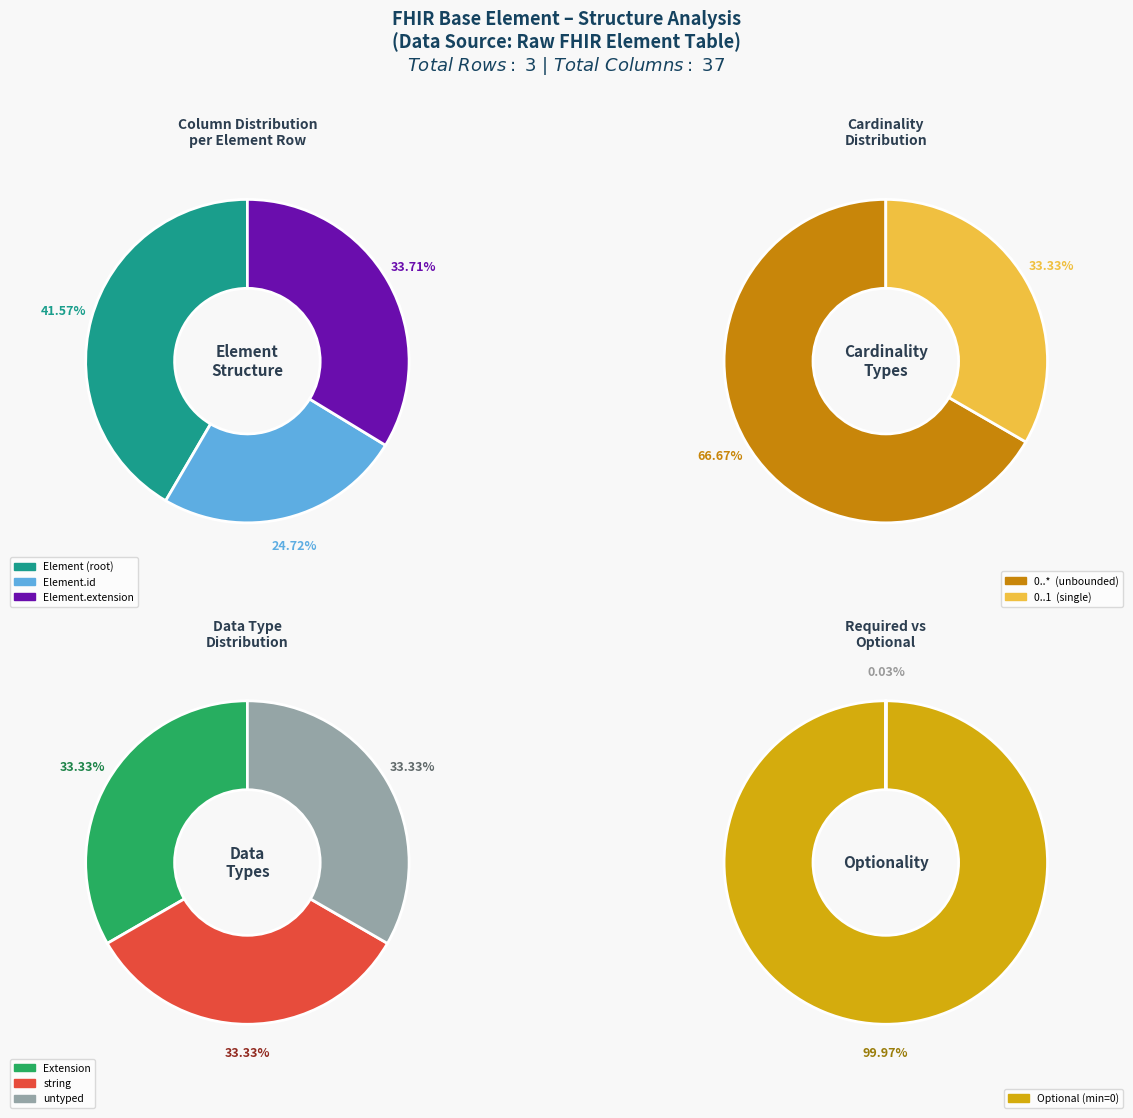

Does Element.id represent more than half of the total?

No